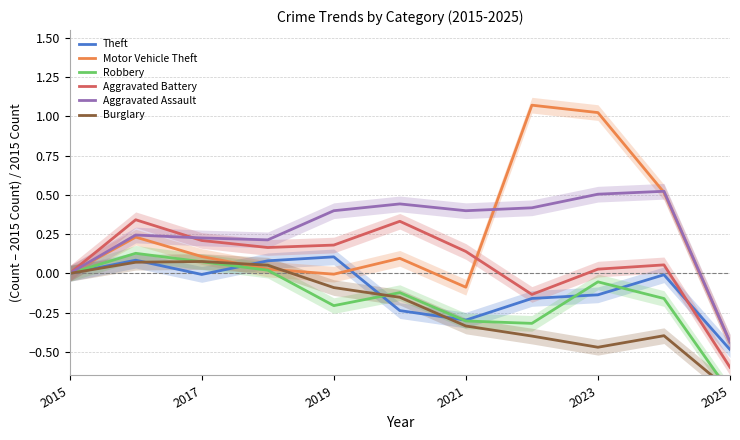

True or false: Robbery and Burglary cross at least once.

True